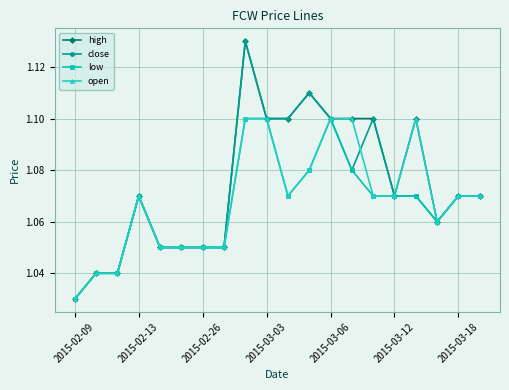

How many high values are between 1 and 2?

20